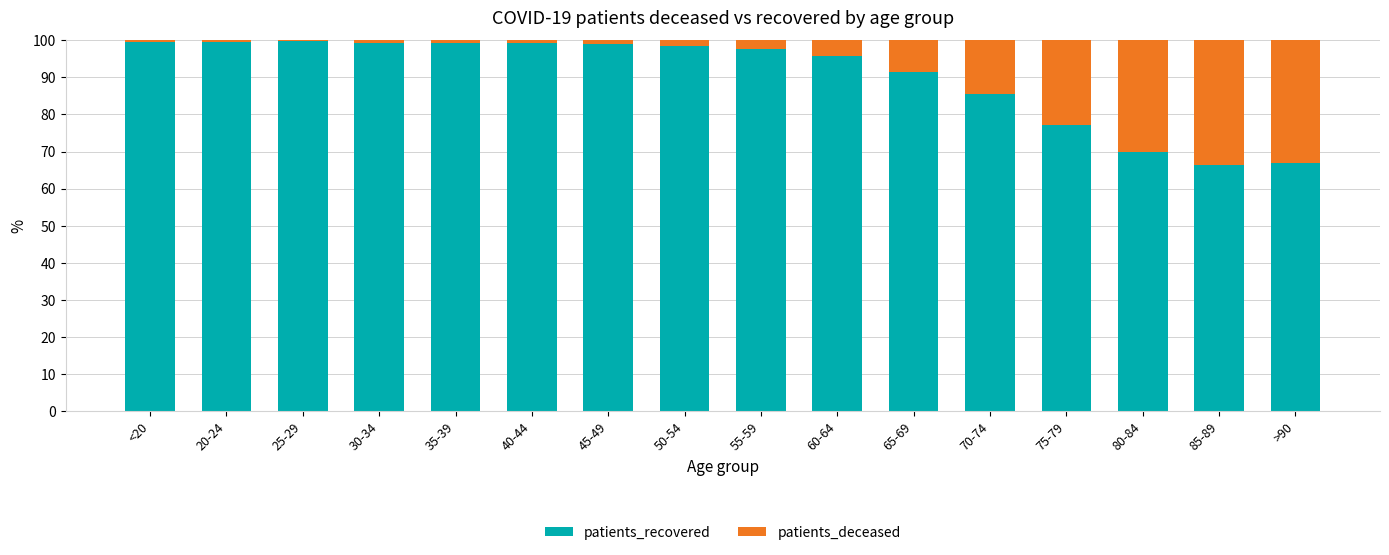

What is the highest value of the patients_recovered series?

99.8